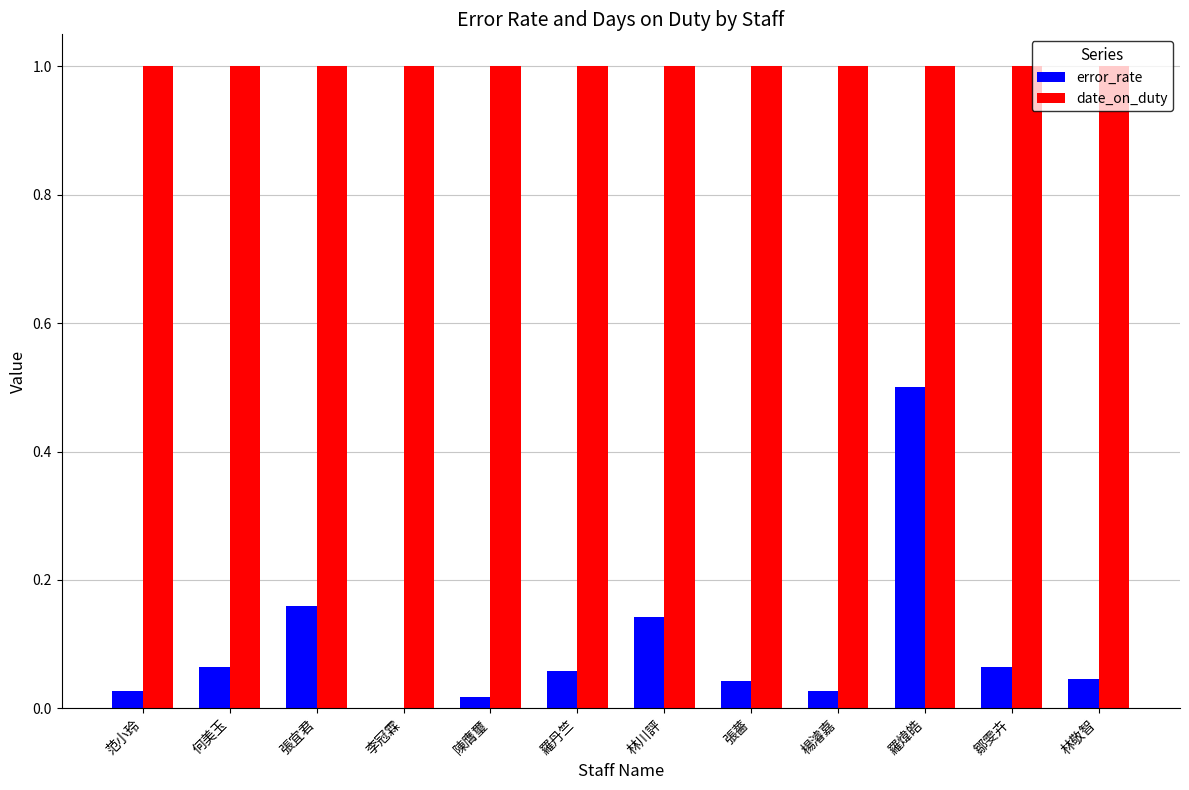

Which series changed the most between 李冠霖 and 羅煒皓?

error_rate